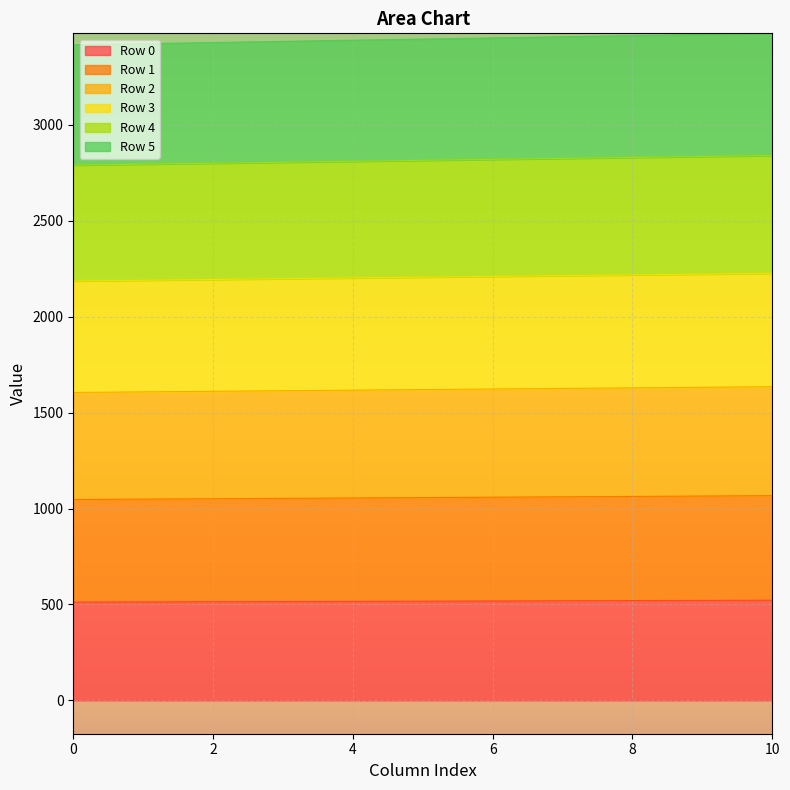

Which series has the widest spread of values?

Row 5